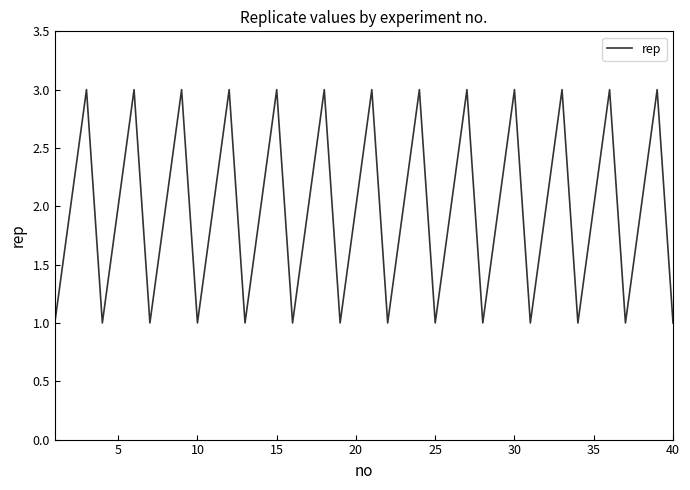

What is the maximum value shown in the chart?

3